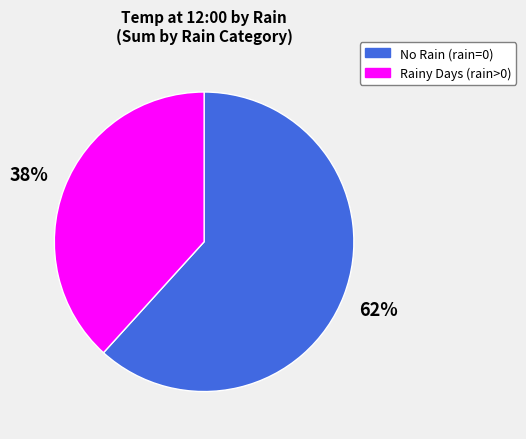

Does any single category account for the majority?

Yes